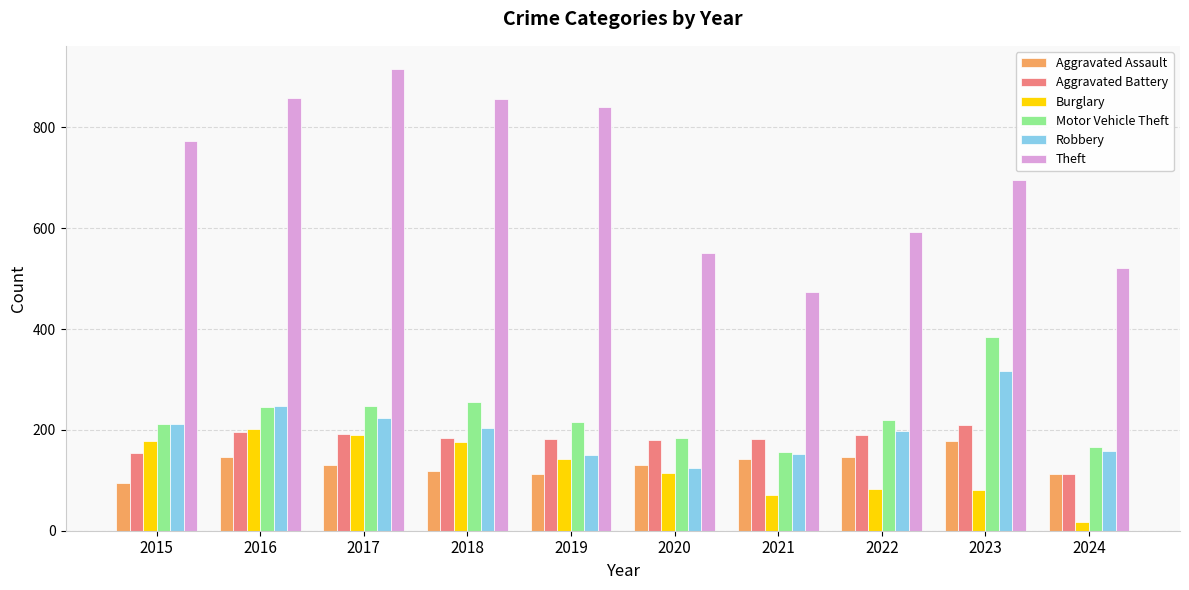

Count the number of data series in this chart.

6